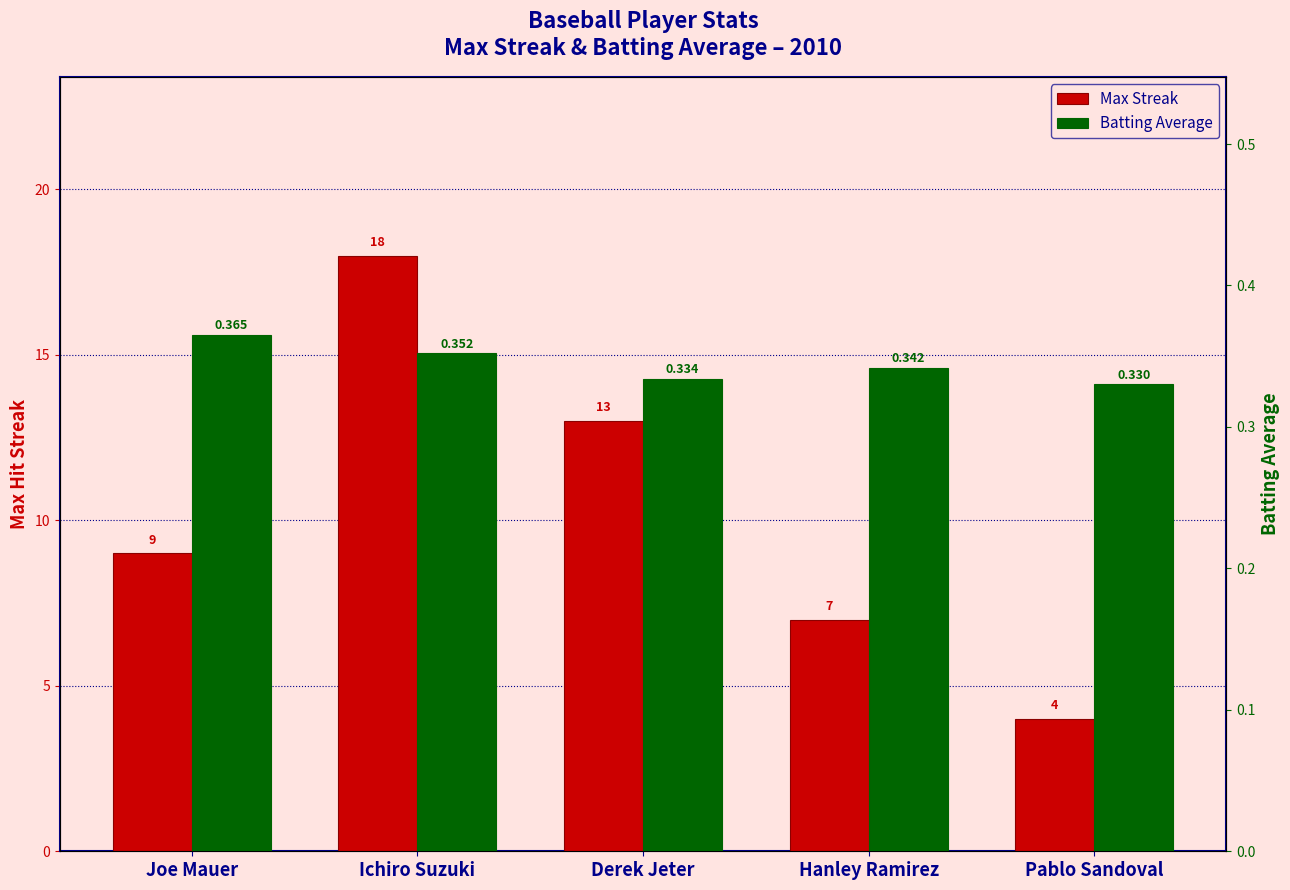

Which series has the widest spread of values?

Max Streak